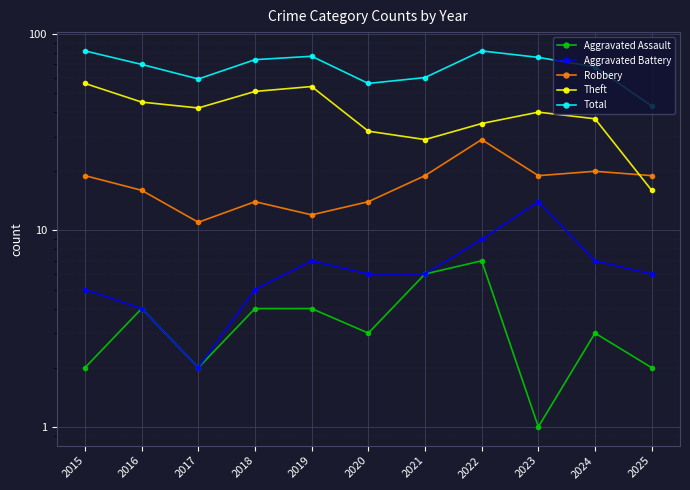

True or false: Robbery and Aggravated Assault cross at least once.

False